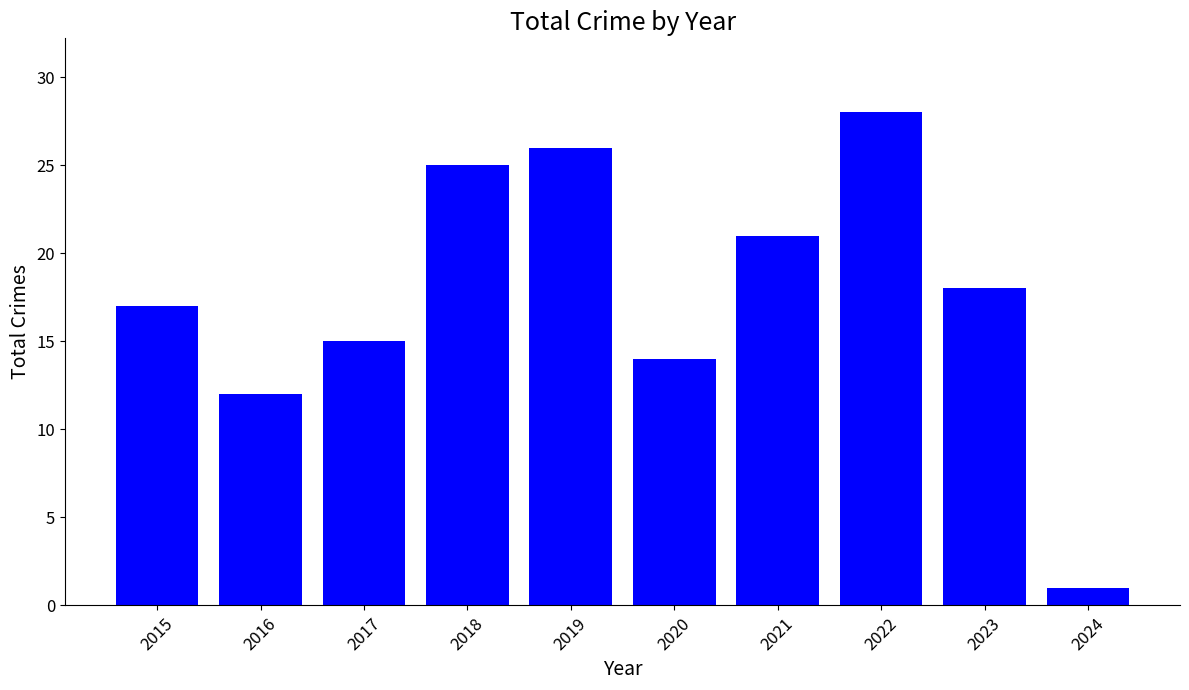

Which category has the lowest value across all series?

2024